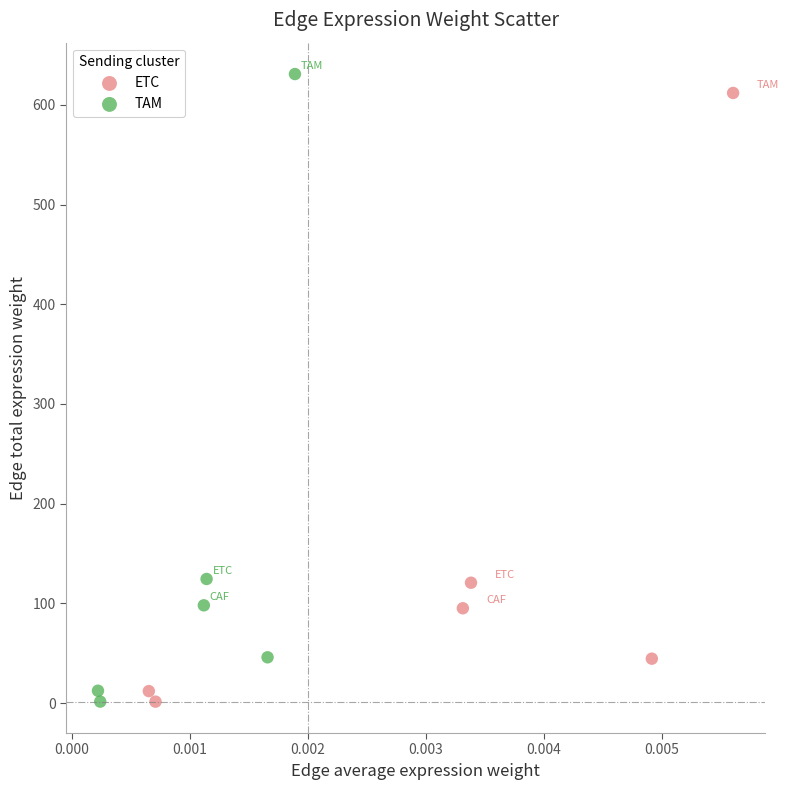

Which series reaches the maximum Y coordinate?

TAM